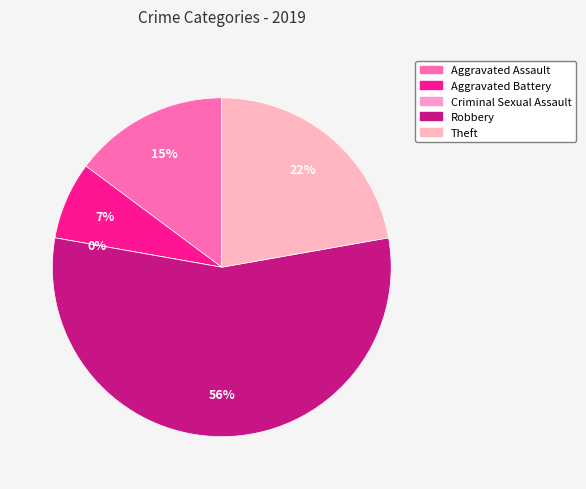

What portion of the pie excludes Robbery?

44.4%